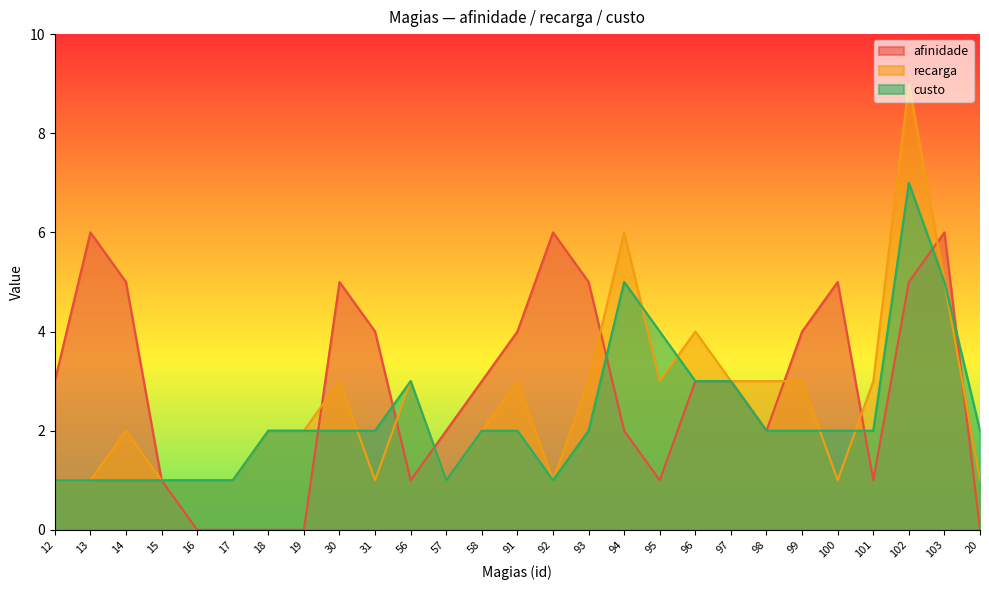

The value of custo at 101 is 1. True or false?

False